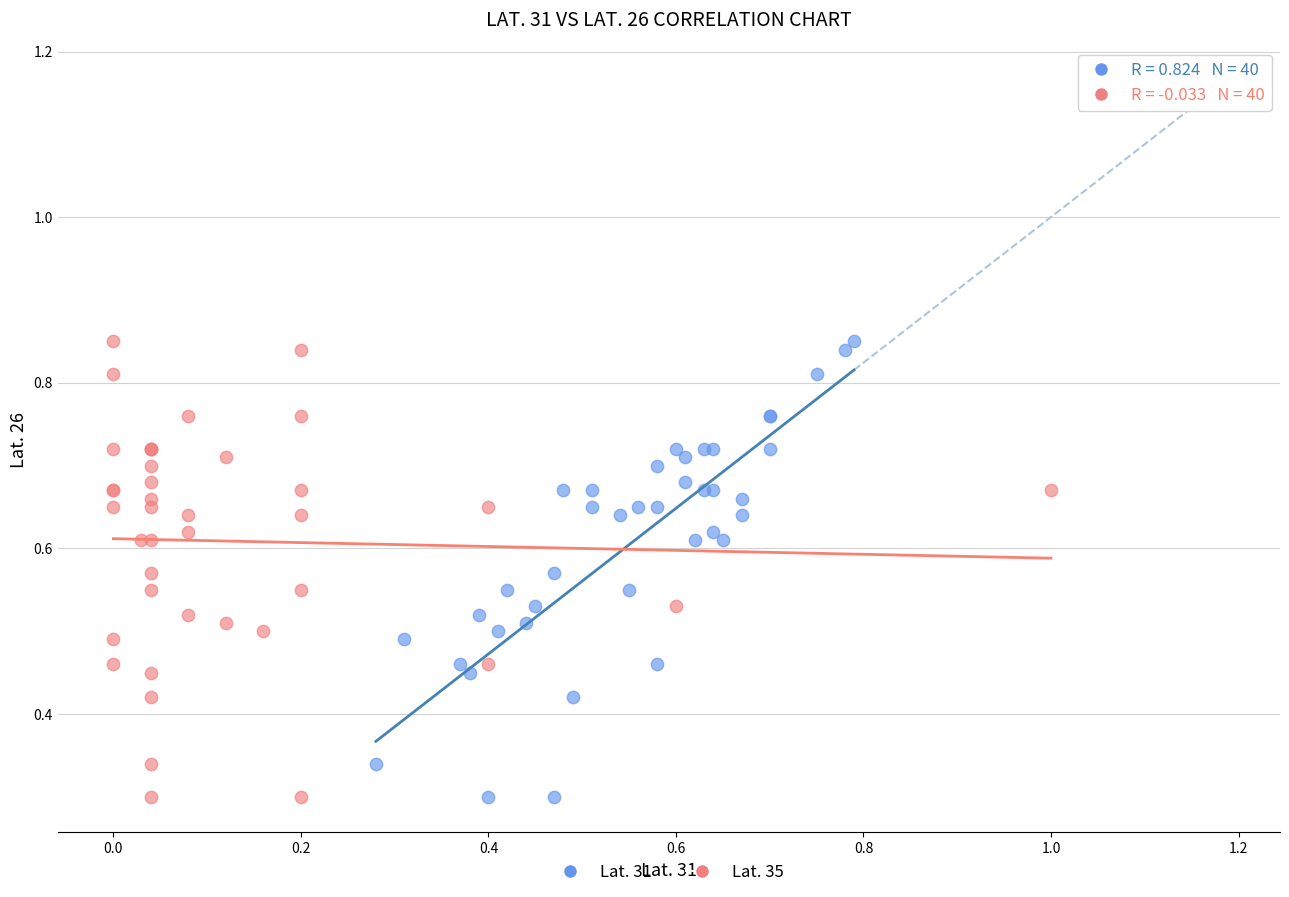

What are all the series names shown in the legend?

Lat. 31, Lat. 35